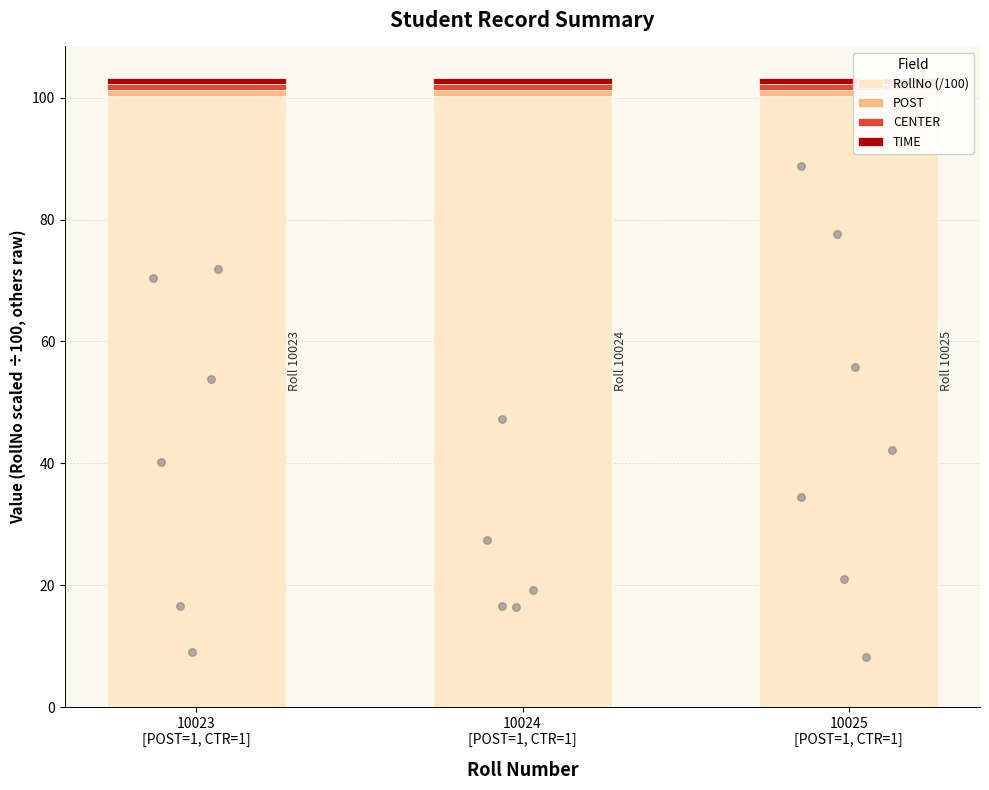

Which series has the largest total across all categories?

RollNo (/100)